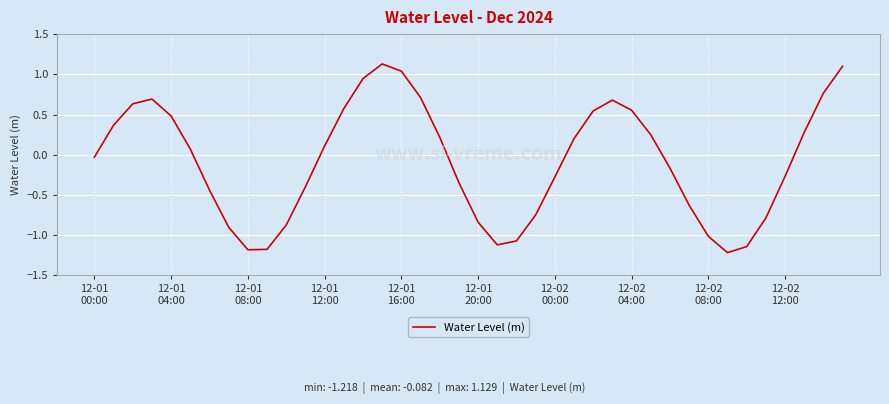

How many values exceed 0?

20